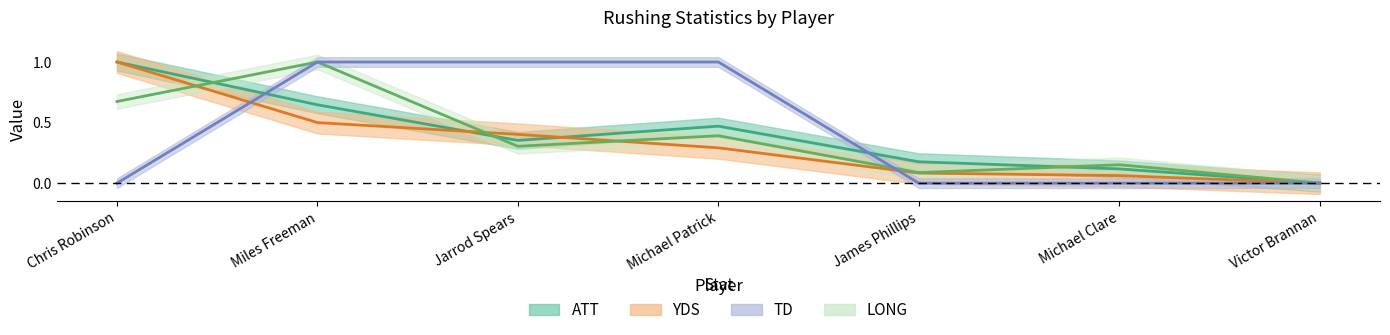

Reading left to right, transcribe all the data shown in this chart.

ATT: Chris Robinson=1.0	Miles Freeman=0.6	Jarrod Spears=0.4	Michael Patrick=0.5	James Phillips=0.2	Michael Clare=0.1	Victor Brannan=0.0
YDS: Chris Robinson=1.0	Miles Freeman=0.5	Jarrod Spears=0.4	Michael Patrick=0.3	James Phillips=0.1	Michael Clare=0.1	Victor Brannan=0.0
TD: Chris Robinson=0.0	Miles Freeman=1.0	Jarrod Spears=1.0	Michael Patrick=1.0	James Phillips=0.0	Michael Clare=0.0	Victor Brannan=0.0
LONG: Chris Robinson=0.7	Miles Freeman=1.0	Jarrod Spears=0.3	Michael Patrick=0.4	James Phillips=0.1	Michael Clare=0.2	Victor Brannan=0.0